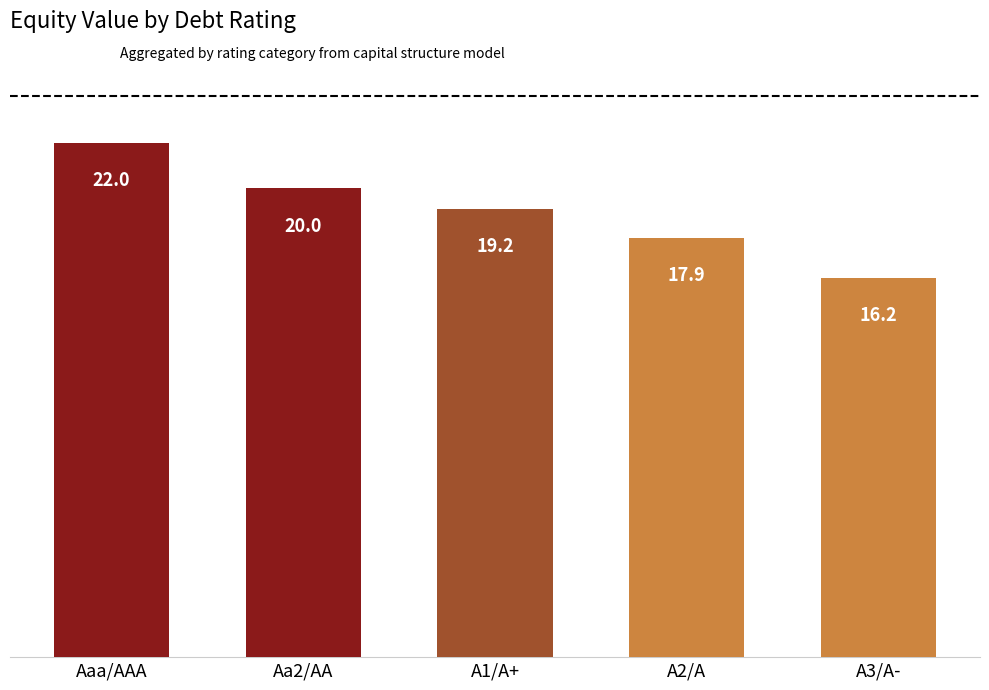

Where does the data first go above 19?

Aaa/AAA